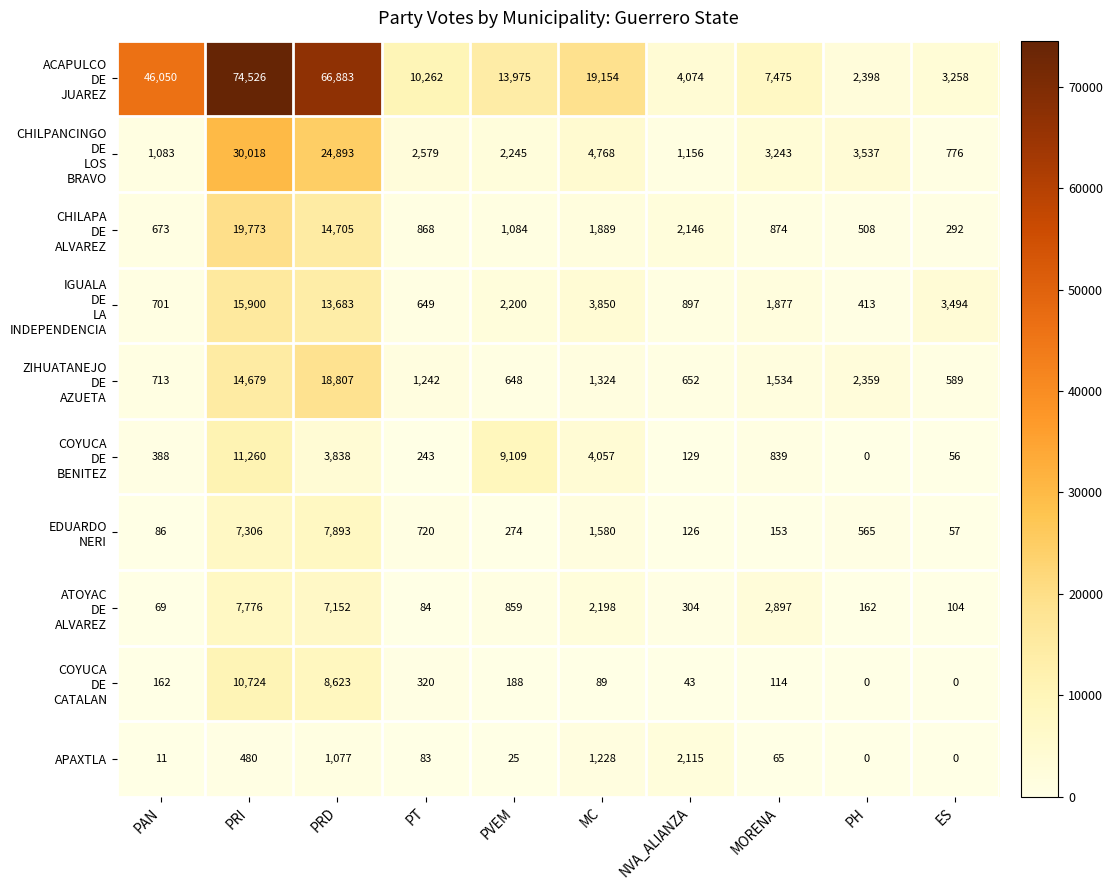

At which label is APAXTLA closest to 1057?

PRD